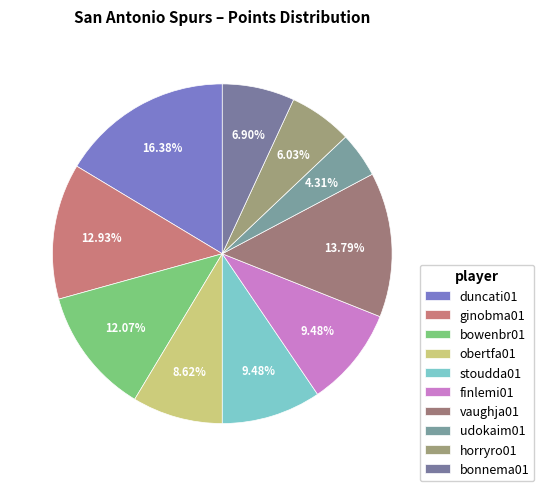

To the nearest percent, what percentage of the pie is stoudda01?

9%